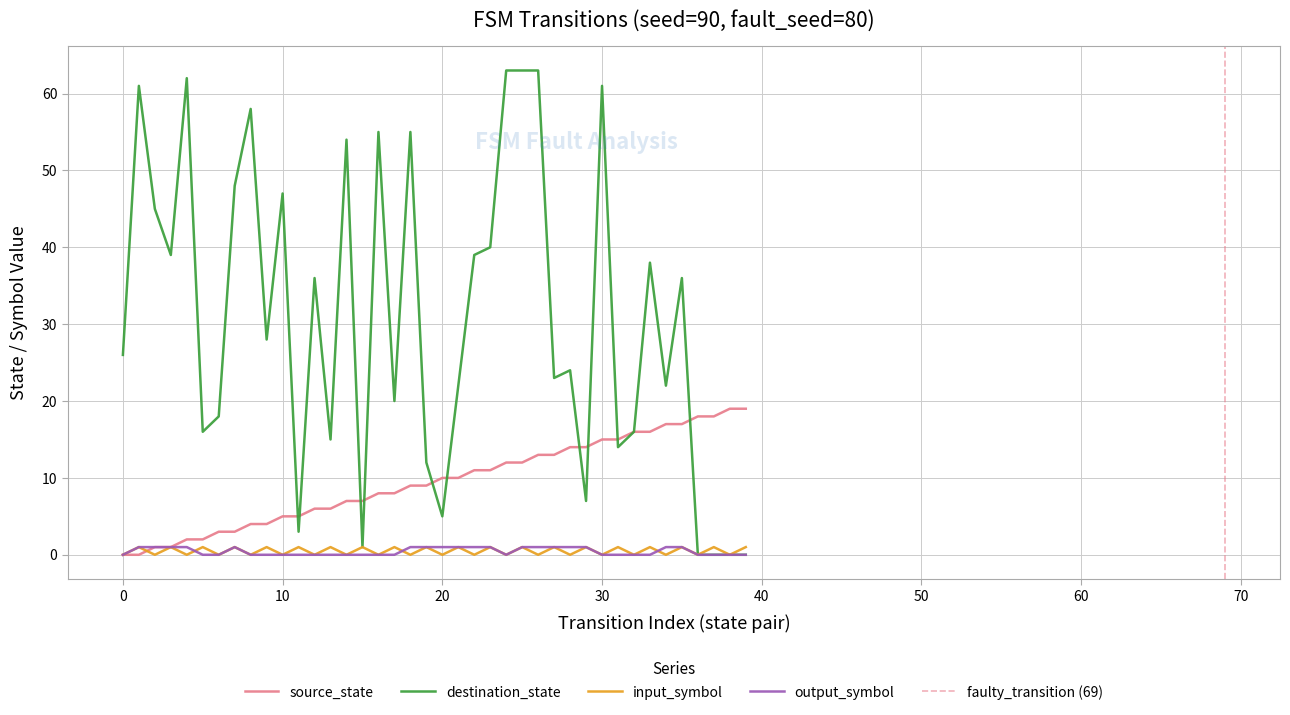

Rank the series at 28 from highest to lowest value.

destination_state, source_state, output_symbol_num, input_symbol_num